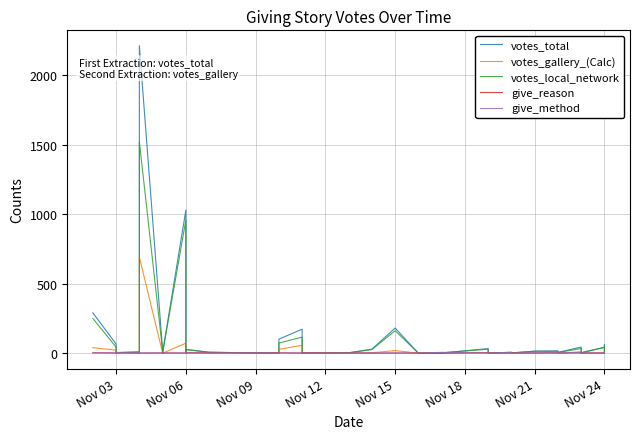

Does the chart display data point markers on the line(s)?

No